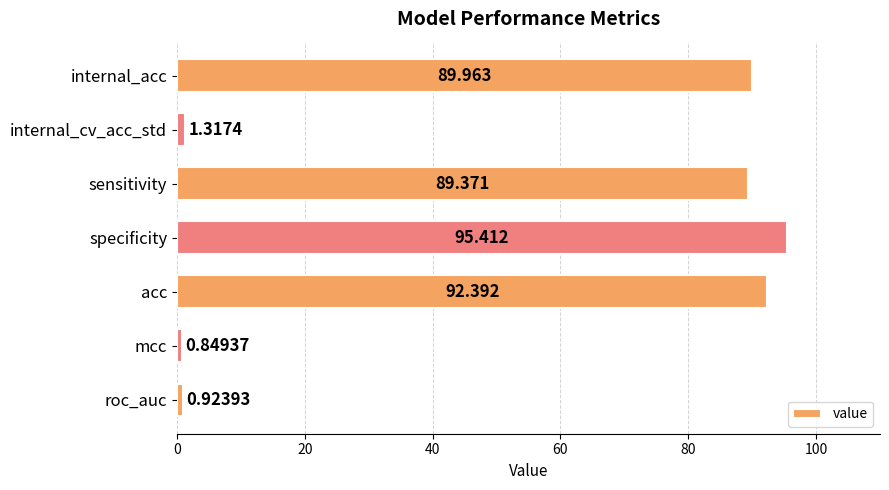

Which has a higher value, roc_auc or mcc?

roc_auc